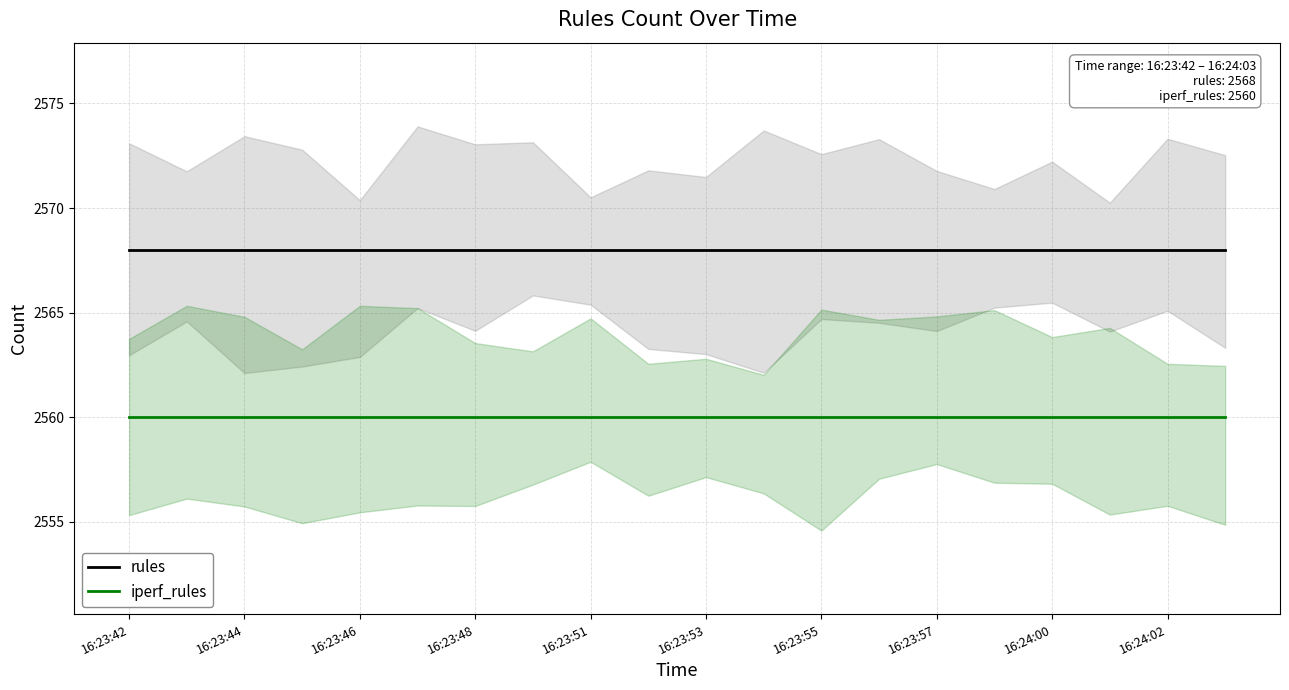

What is the minimum value shown in the chart?

2560